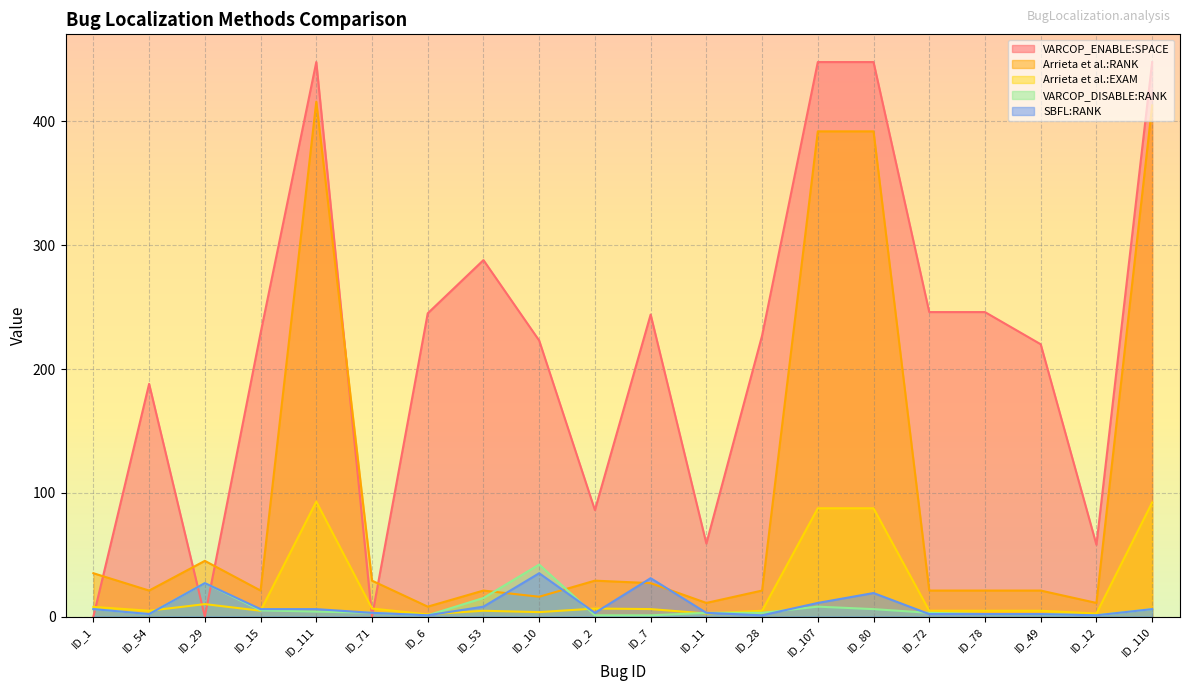

True or false: Arrieta et al.:RANK has more than 1 interior local peaks.

True